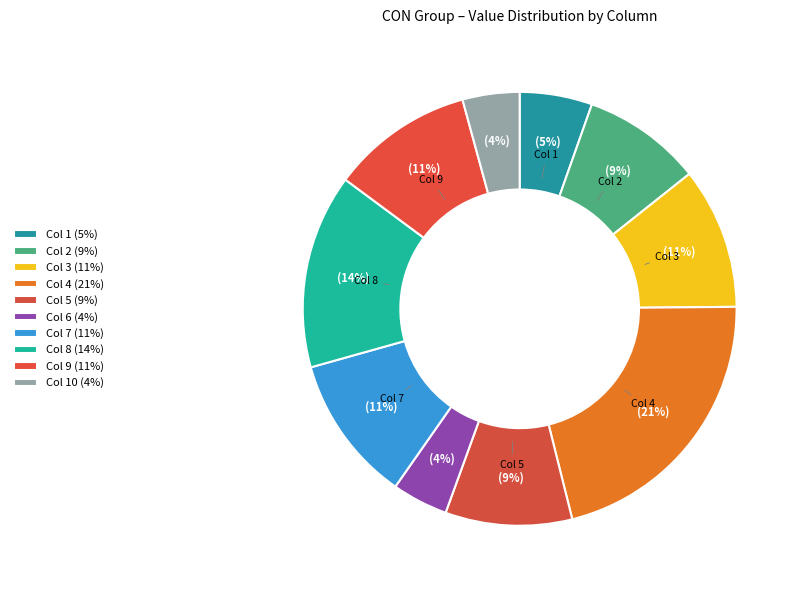

To the nearest percent, what is the difference between the largest and smallest slice percentages?

17%